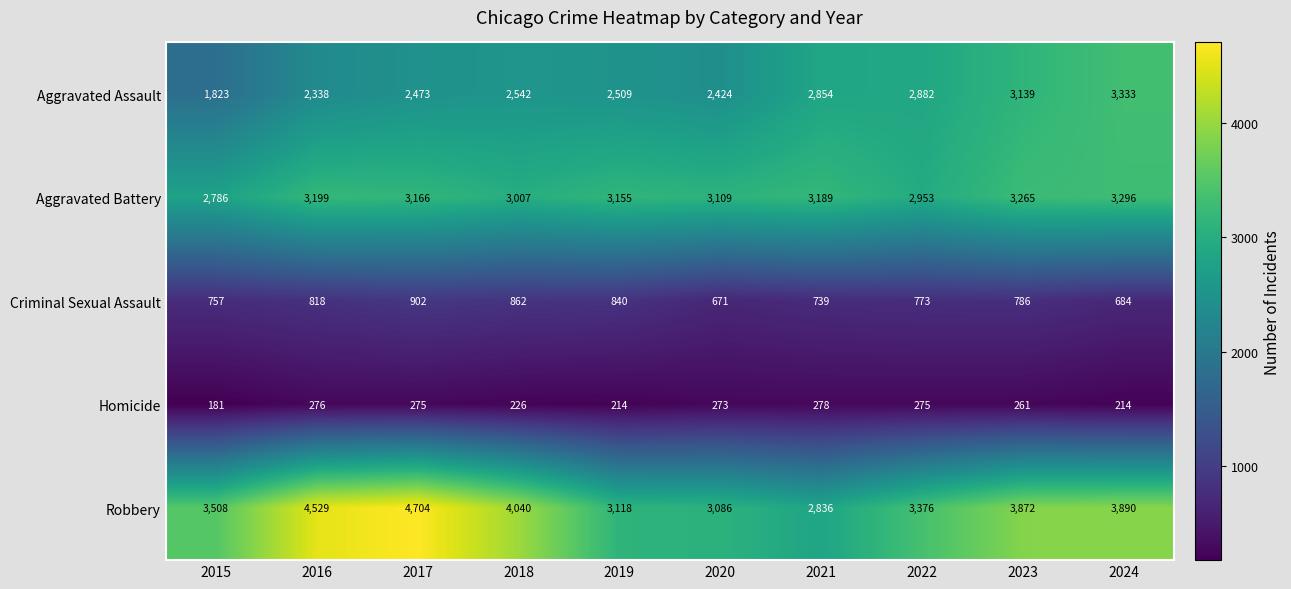

What is the minimum value shown in the chart?

181